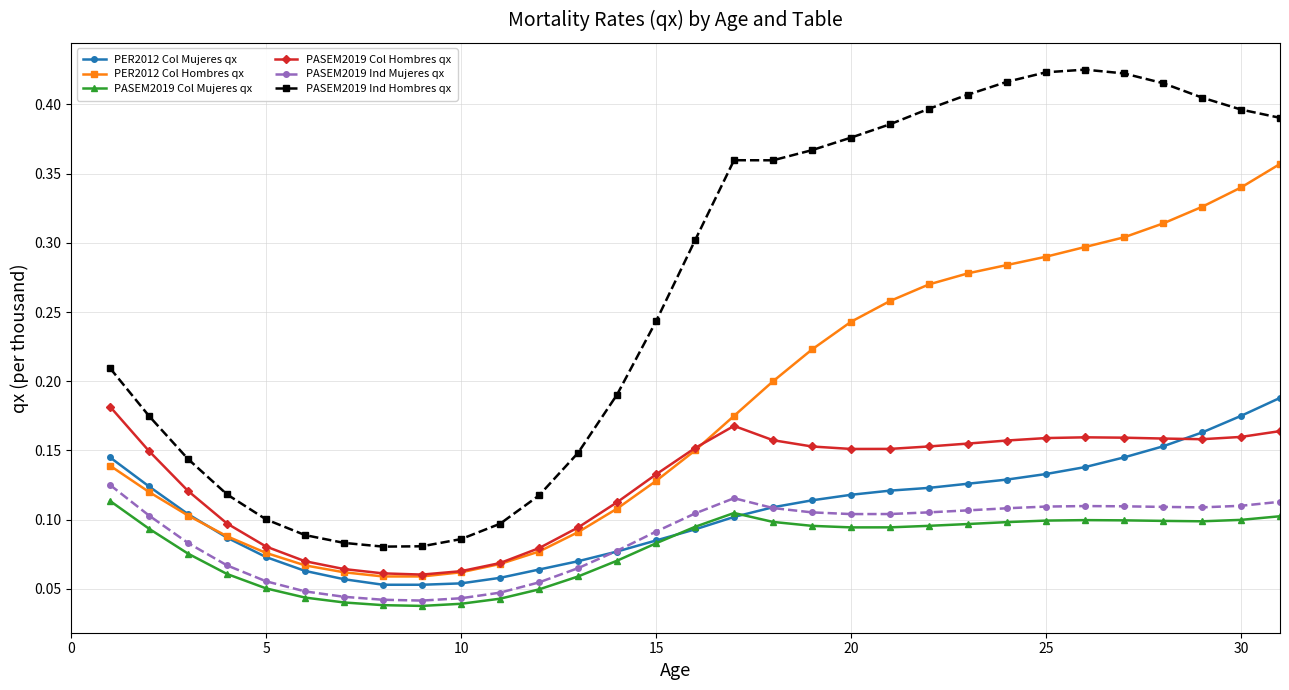

At how many categories does at least one series exceed 0?

31